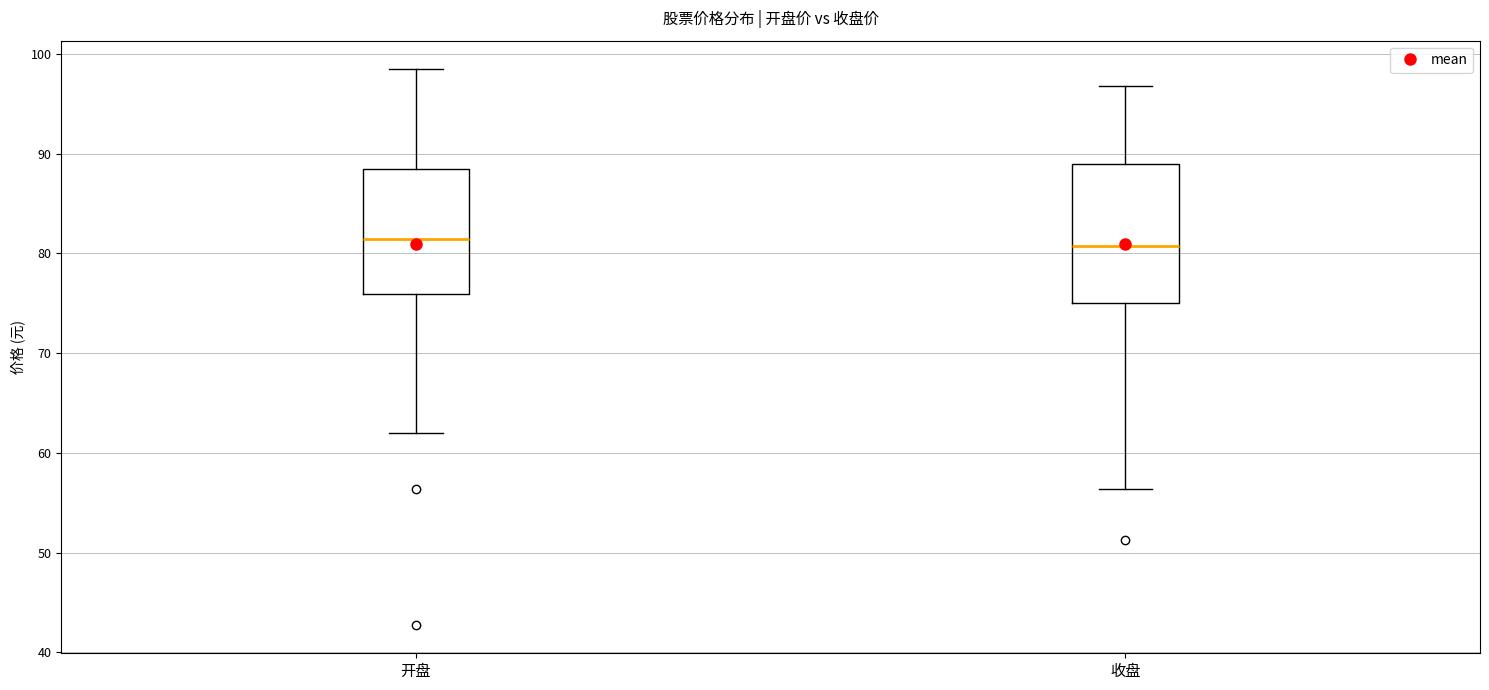

Reading left to right, read every box against the y-axis: the position of its median line, the range the box covers, and the ends of its whiskers. The values are not printed on the chart, so give them approximately, as read against the axis.

开盘: median 81, box 76 to 88, whiskers 62 to 99
收盘: median 81, box 75 to 89, whiskers 56 to 97